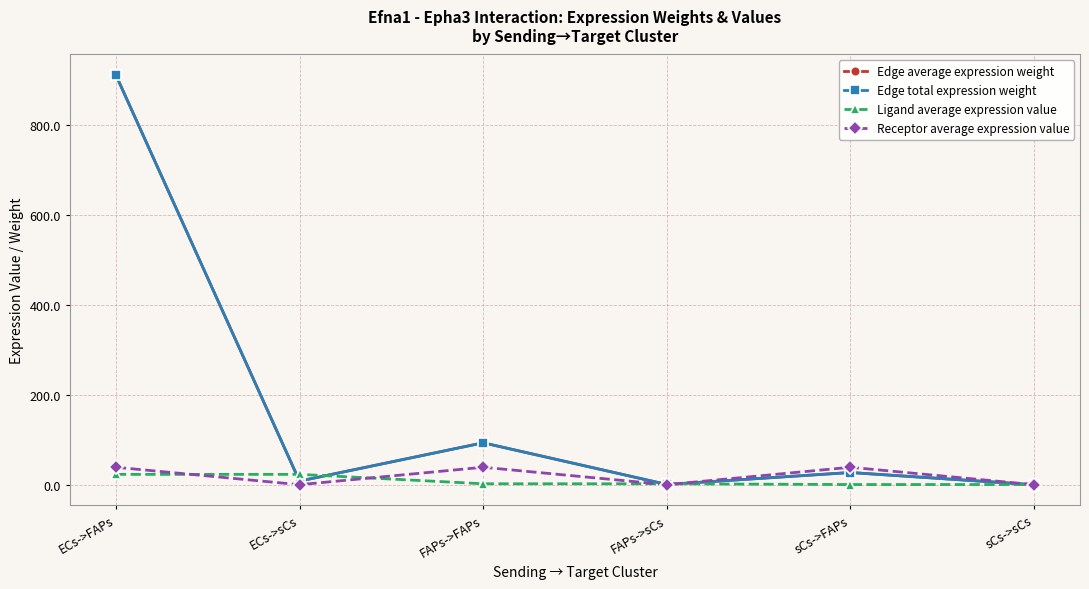

How many lines are shown in the chart?

4